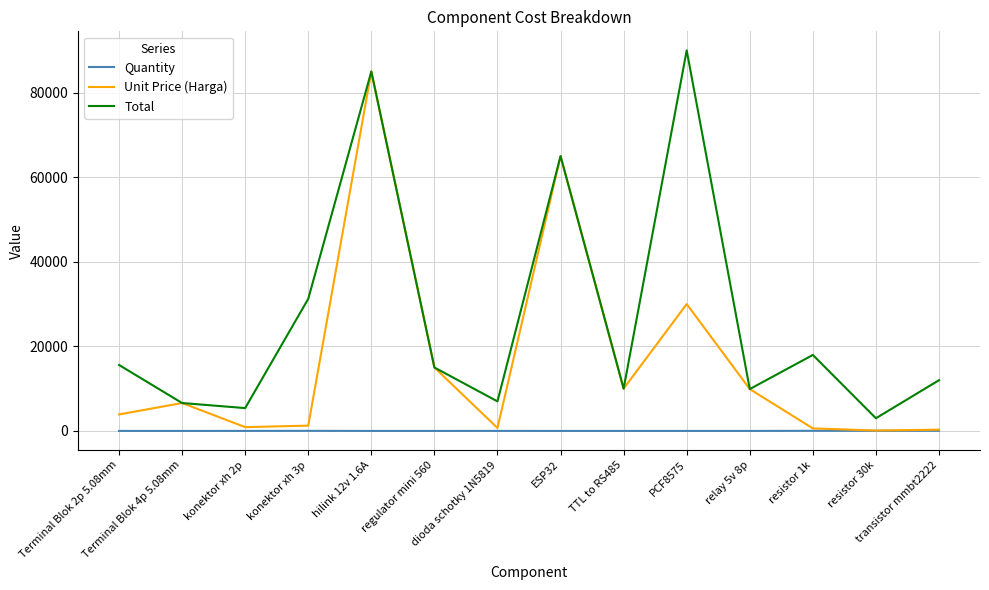

At which label is Unit Price (Harga) closest to 42550?

PCF8575